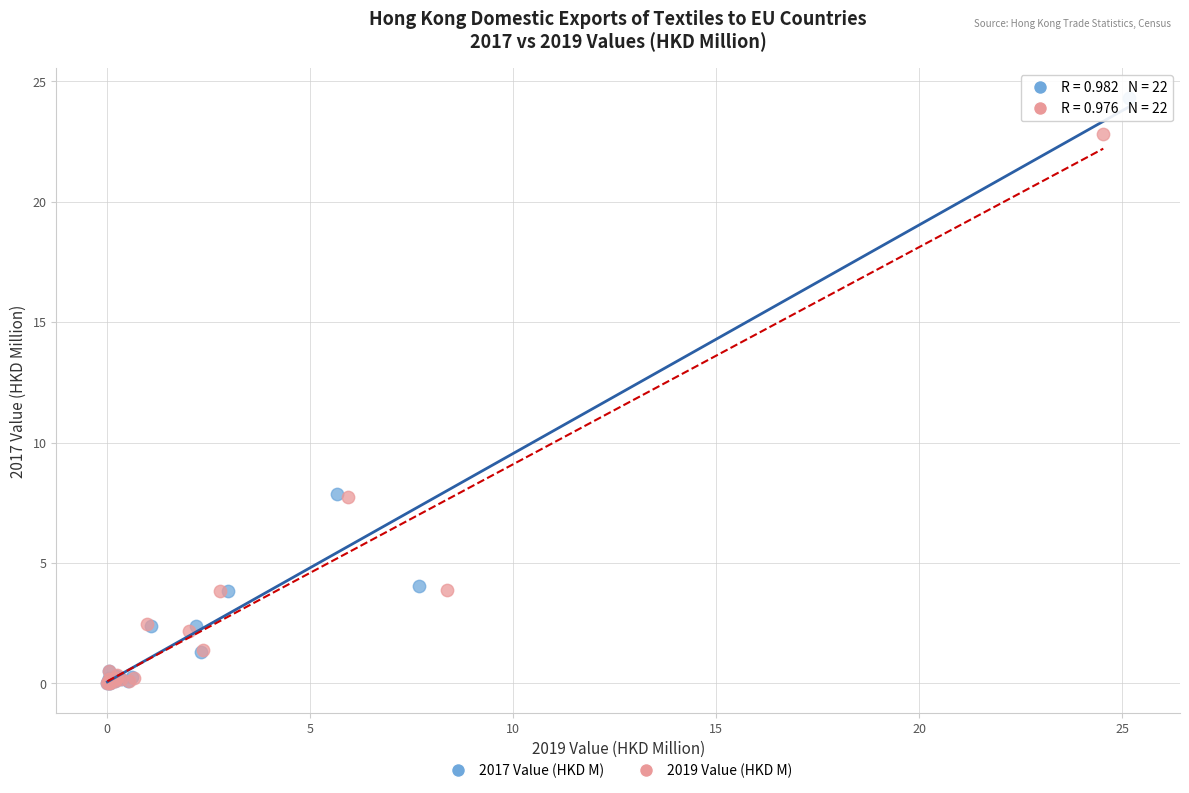

Which series reaches the maximum Y coordinate?

2017 Value (HKD M)